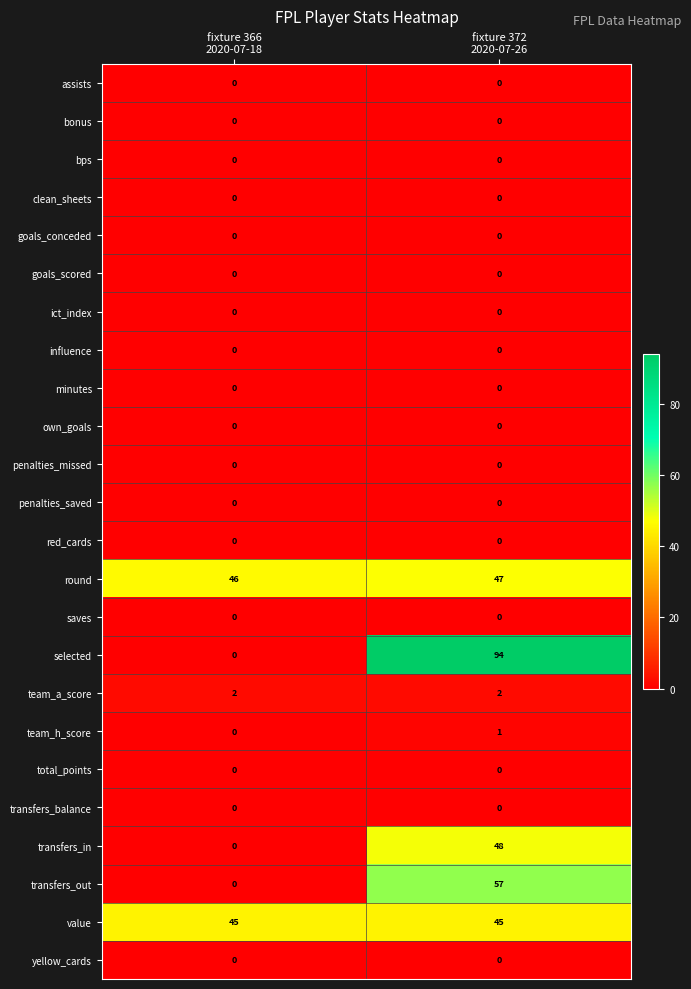

At how many categories does at least one series exceed 51?

1